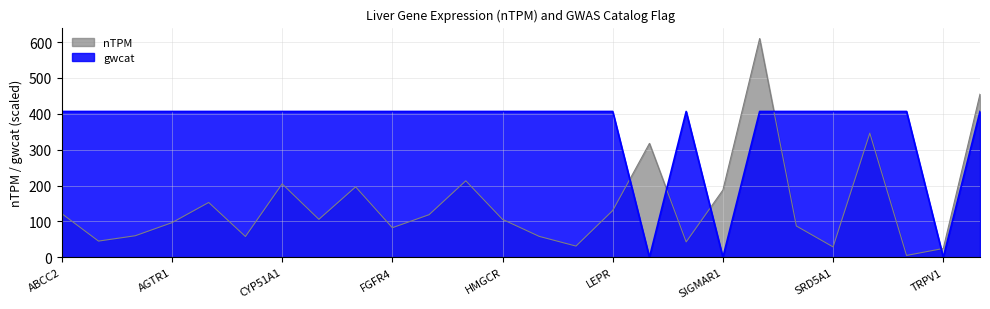

At which label does gwcat first exceed 406?

ABCC2